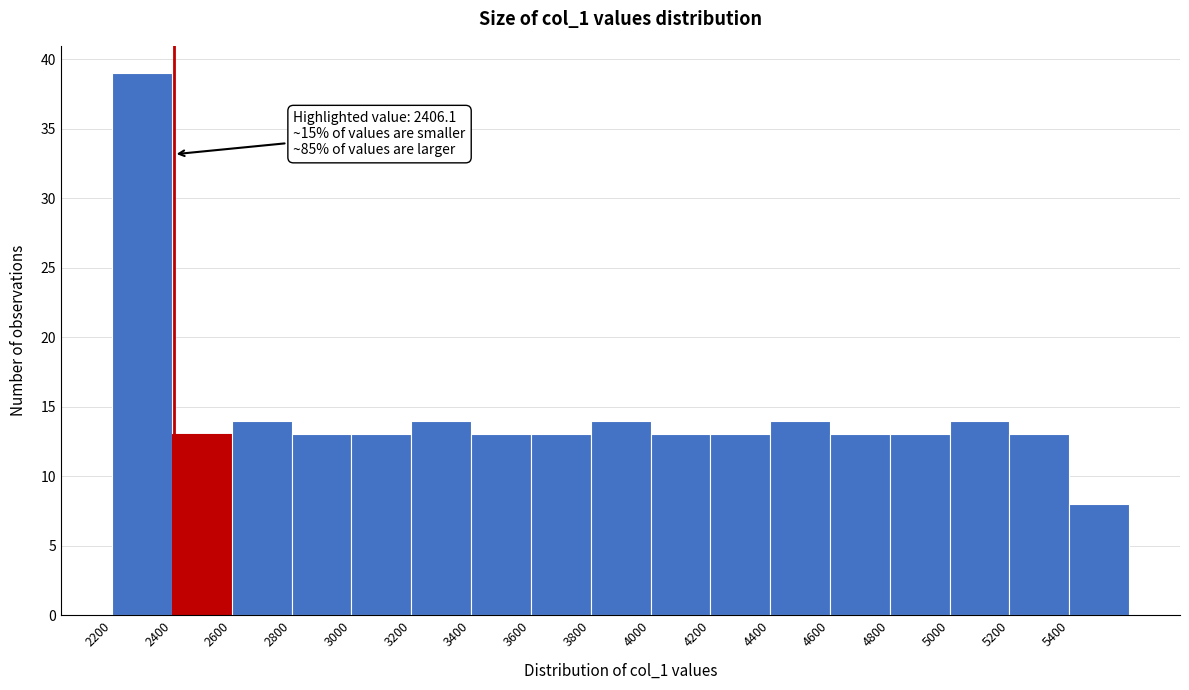

Over which range of the x-axis is the bar tallest?

2200 to 2400